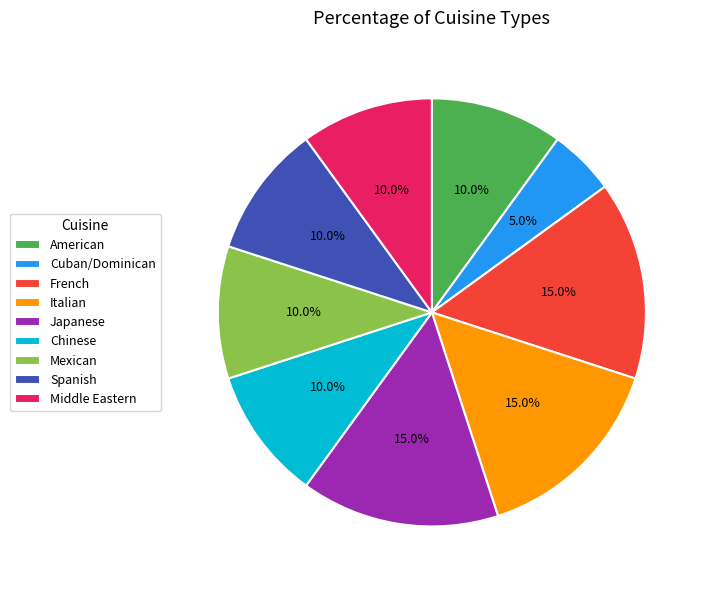

How many slices are in this pie chart?

9